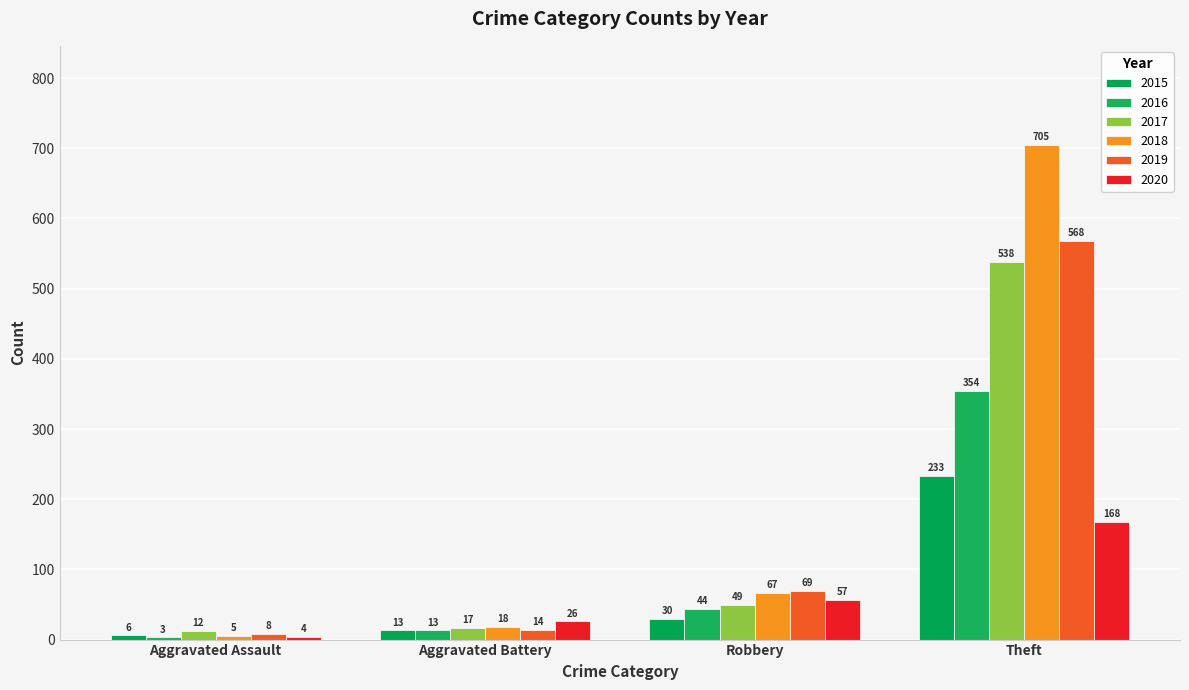

Reading left to right, what are all the values shown in this chart?

2015: 6	13	30	233
2016: 3	13	44	354
2017: 12	17	49	538
2018: 5	18	67	705
2019: 8	14	69	568
2020: 4	26	57	168